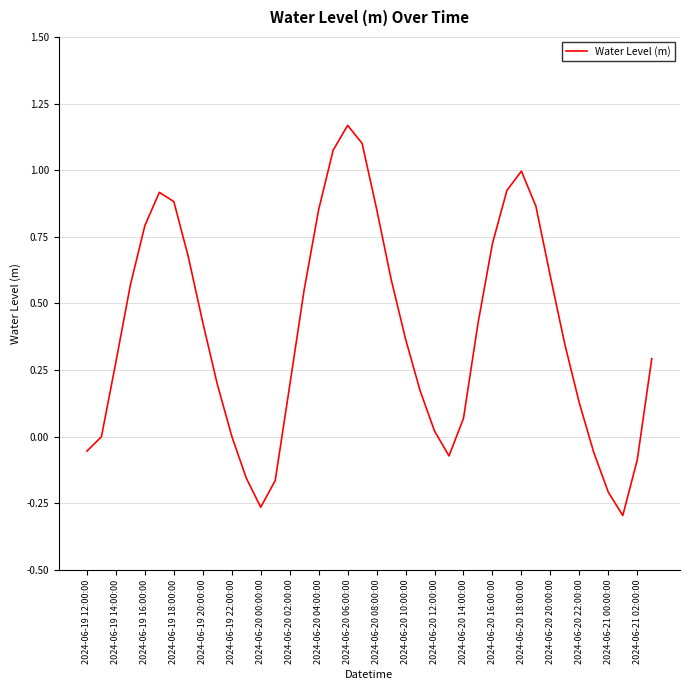

What is the difference between the maximum and minimum values?

1.5